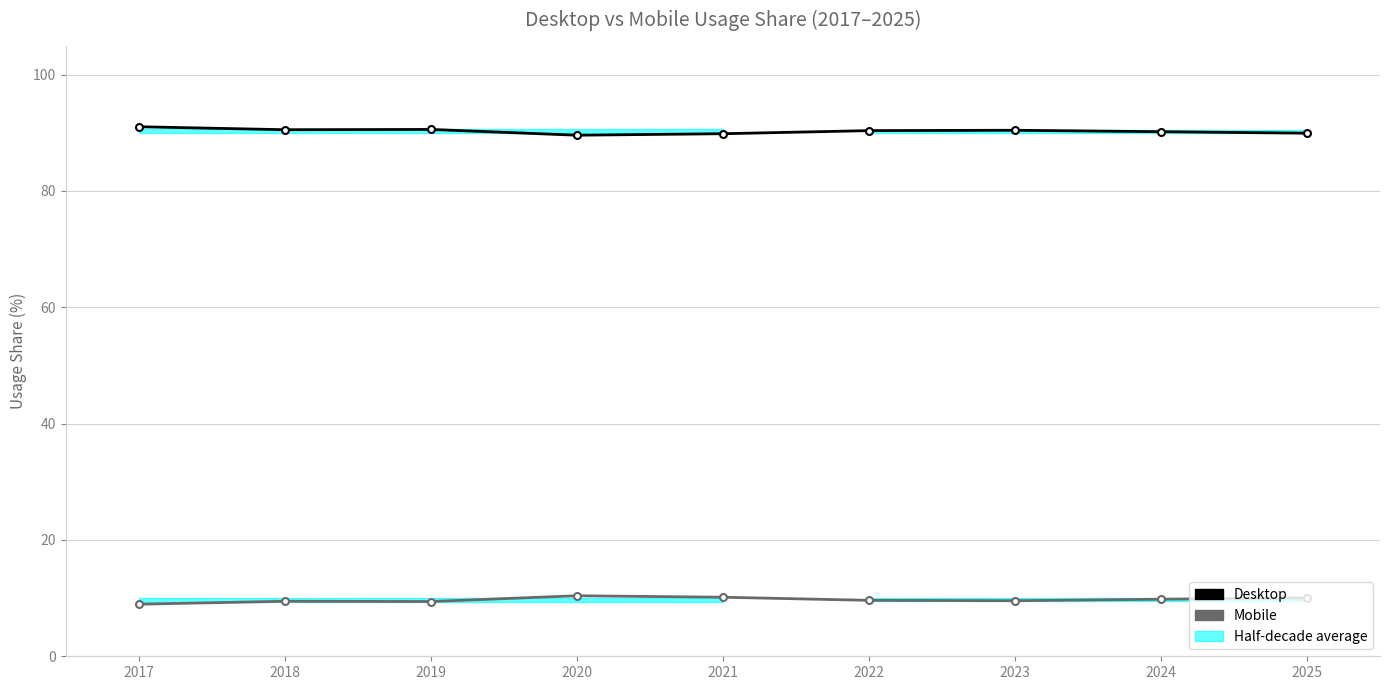

List the series in order of their peak value, lowest first.

Mobile, Desktop